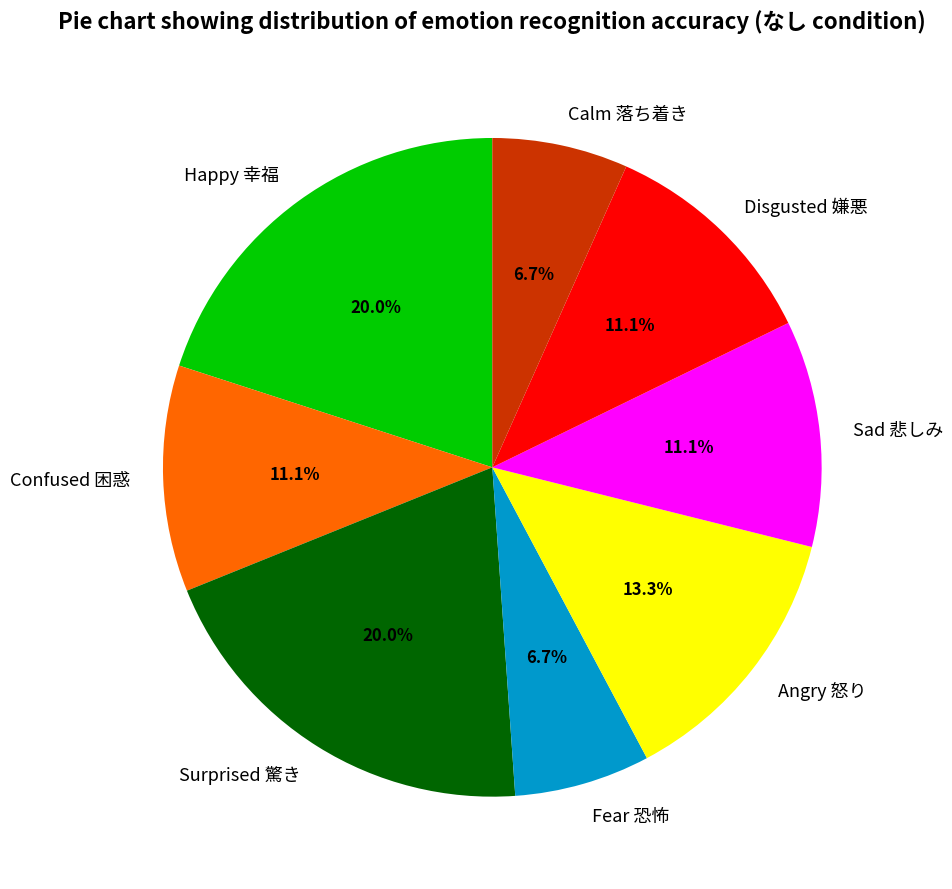

What percentage is the Fear 恐怖 slice, to the nearest percent?

7%